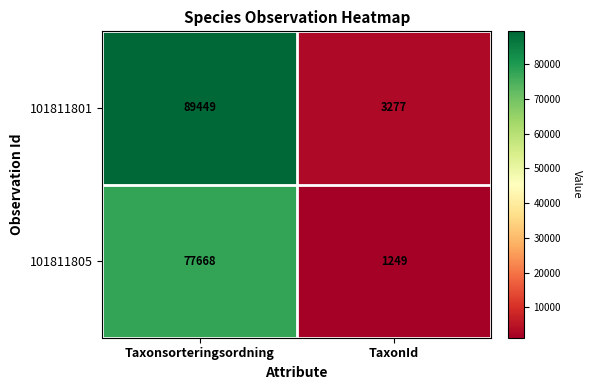

Which series changed the most between Taxonsorteringsordning and TaxonId?

101811801